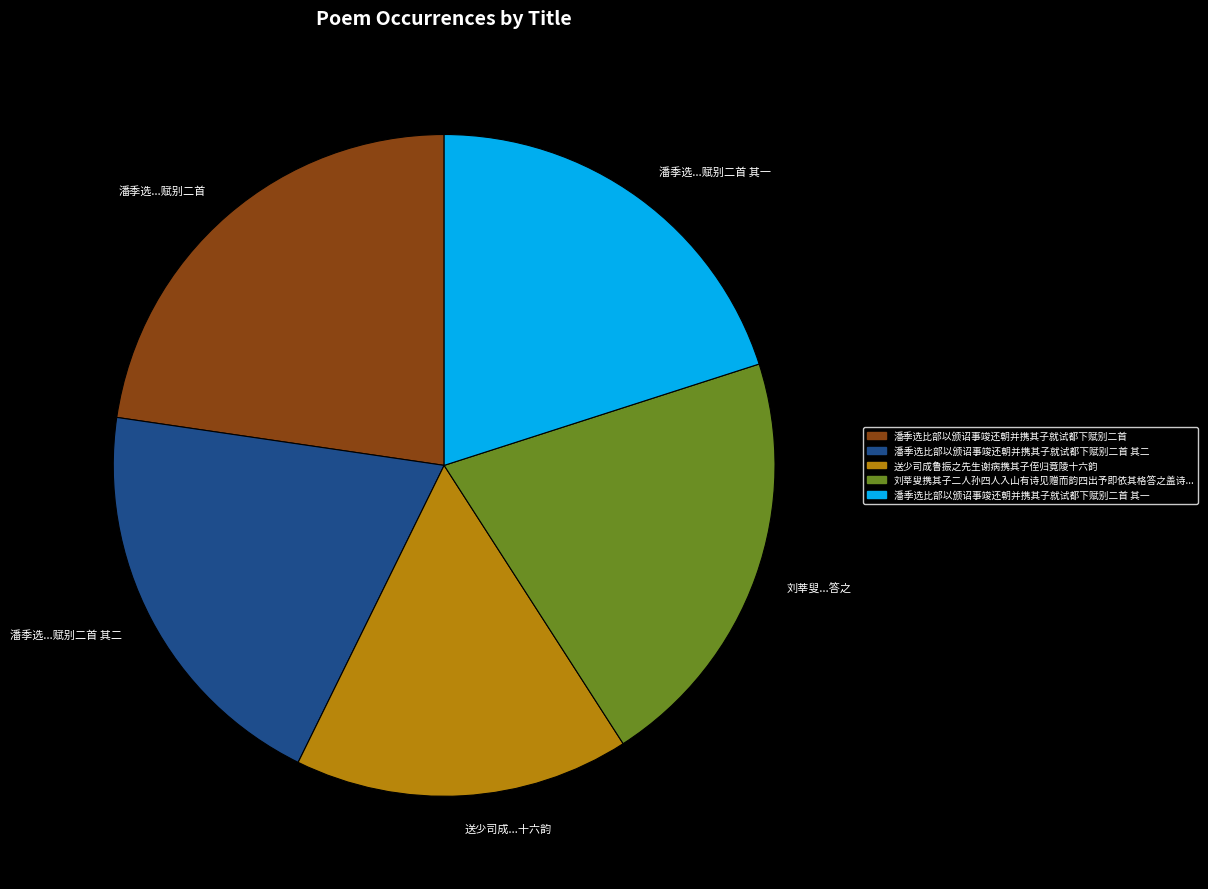

Does any single category account for the majority?

No